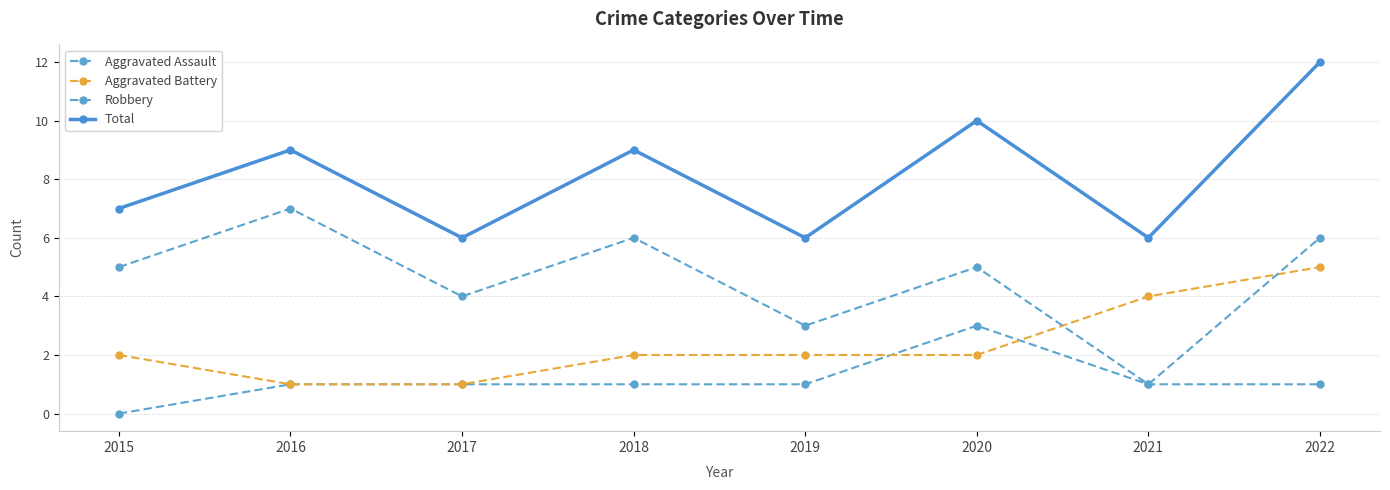

How many lines are shown in the chart?

4